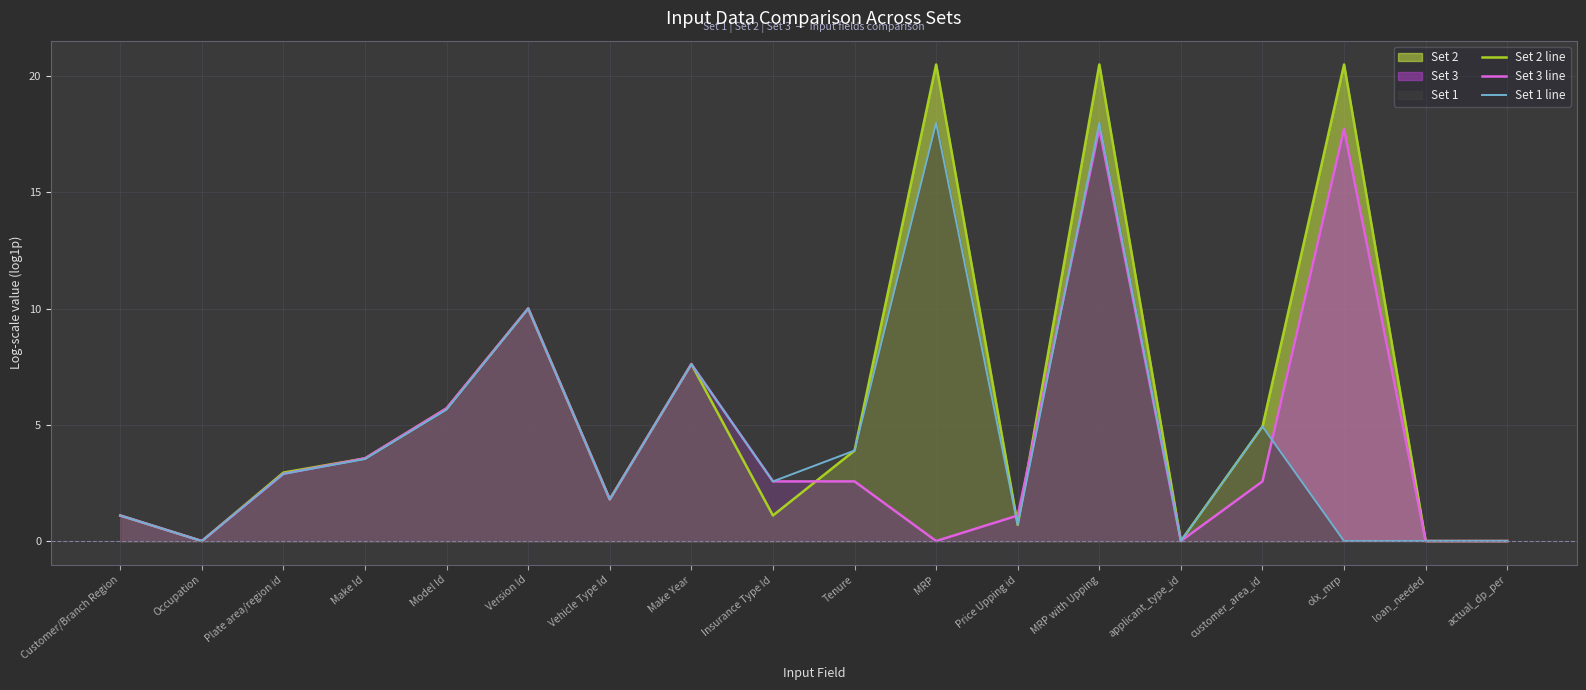

What value does the Set 3 line series have at Insurance Type Id?

2.6